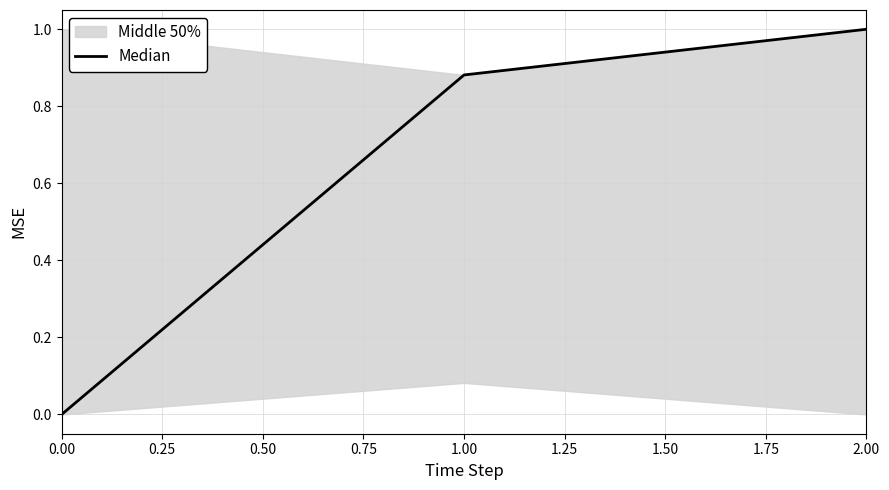

Does the chart display data point markers on the line(s)?

No